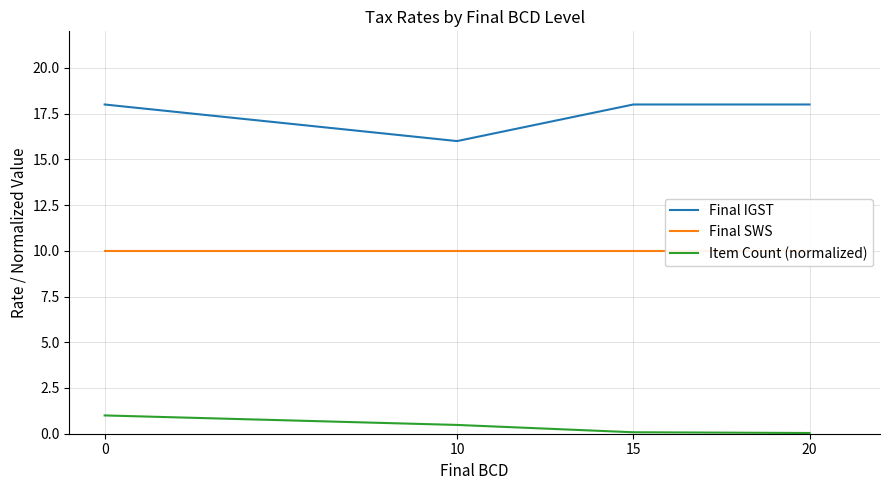

Which series has the widest spread of values?

Final IGST